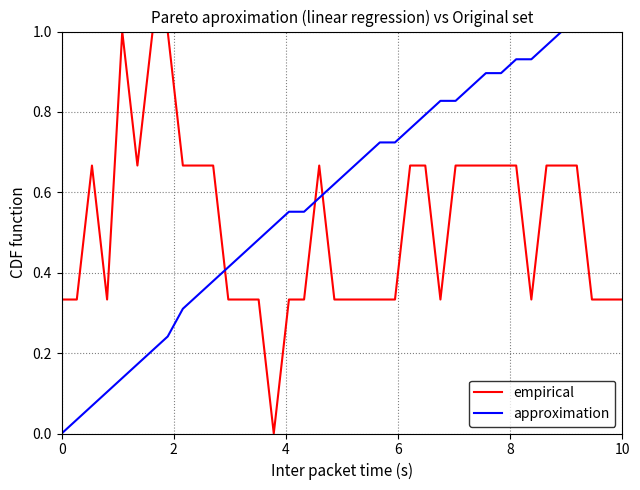

Is this an area chart (filled region under the line)?

No